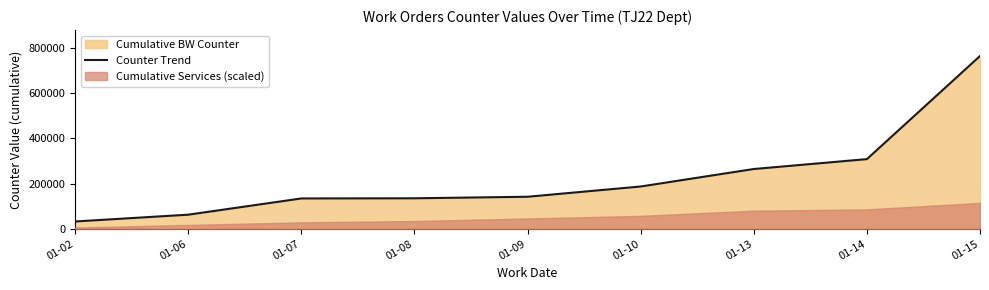

Which category has the highest value across all series?

01-15